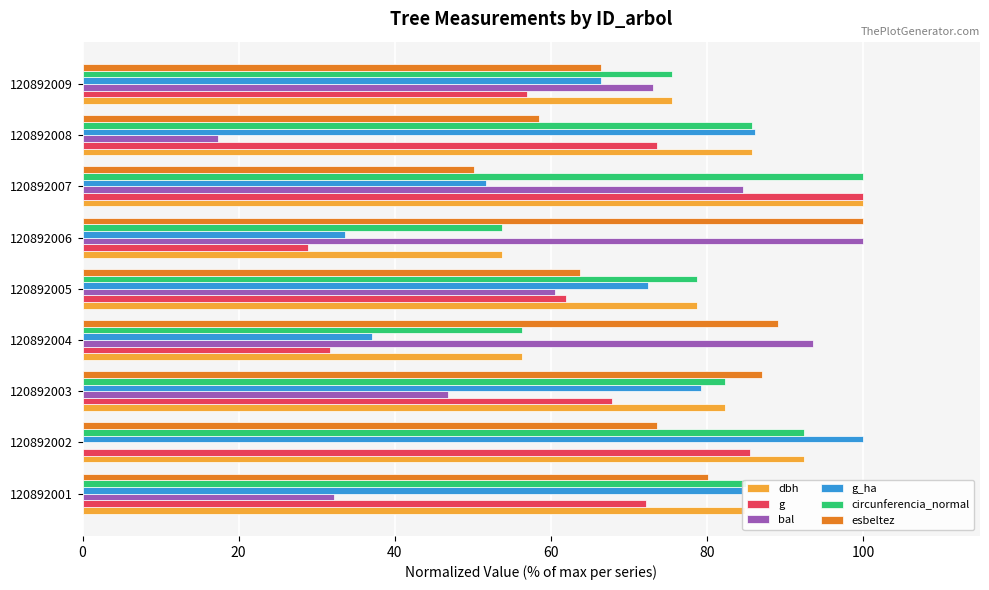

The value of g at 120892003 is 113.4. True or false?

False